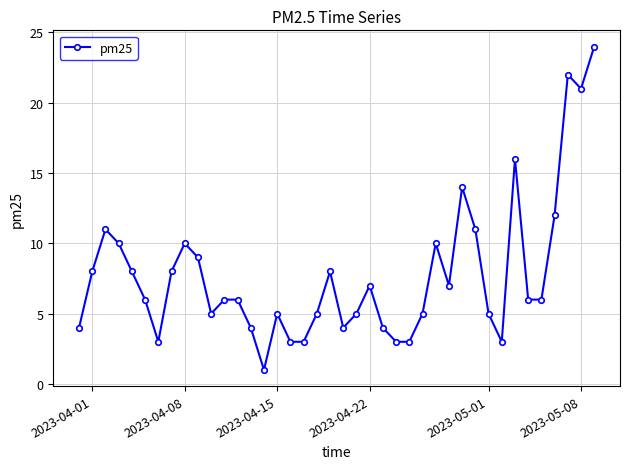

True or false: the data has more than 0 interior local peaks.

True